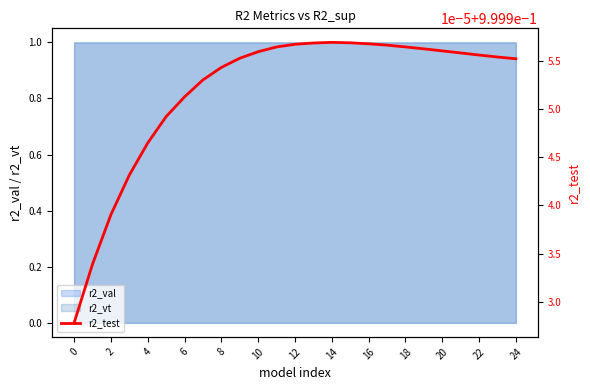

What is the maximum value for r2_val?

1.0